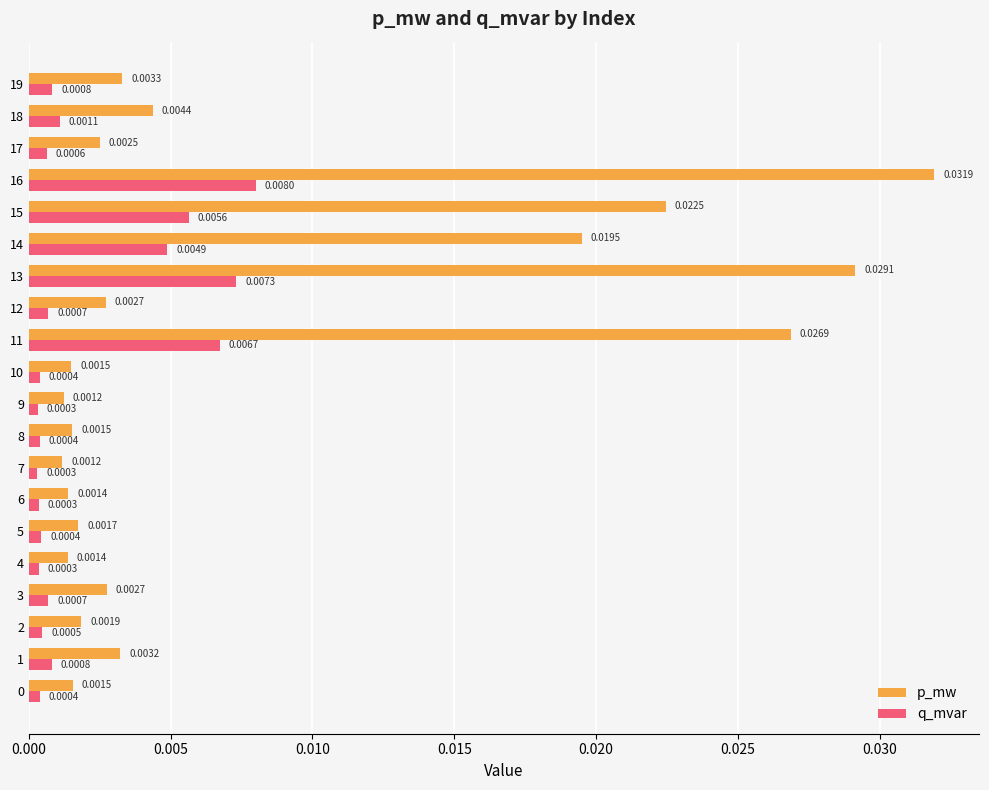

Which series changed the most between 0 and 5?

p_mw